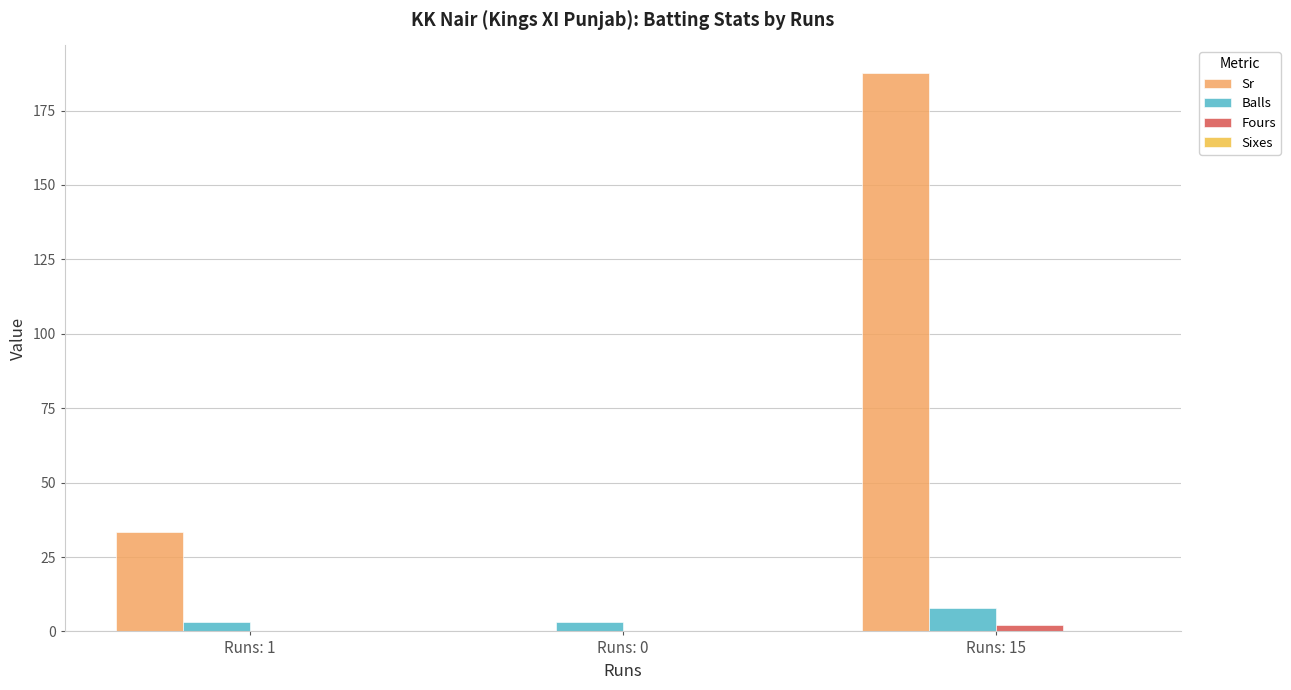

Which series changed the most between Runs: 1 and Runs: 15?

Sr